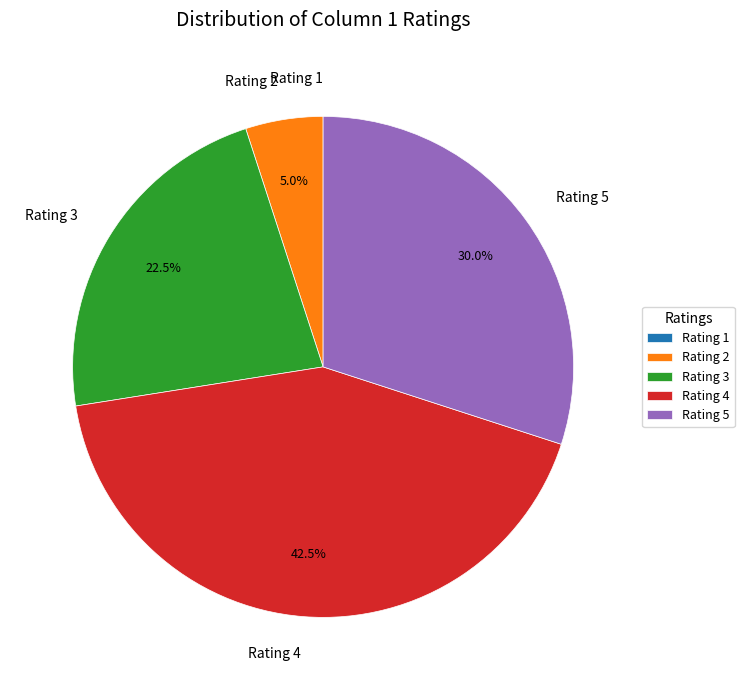

Combined, what portion of the pie is Rating 2 and Rating 4?

47.5%